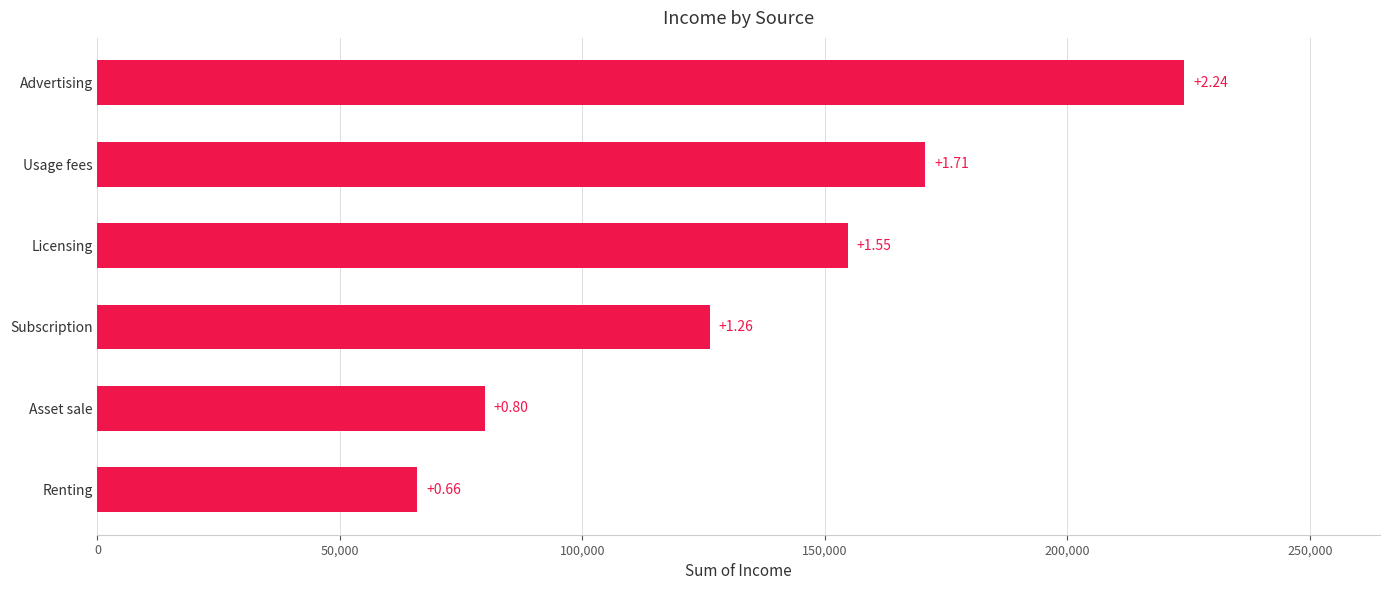

Does the chart contain any negative values?

No